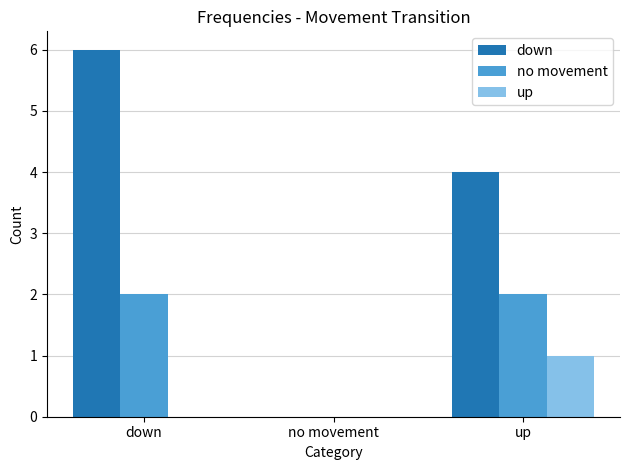

At which category is the sum across all series the highest?

down